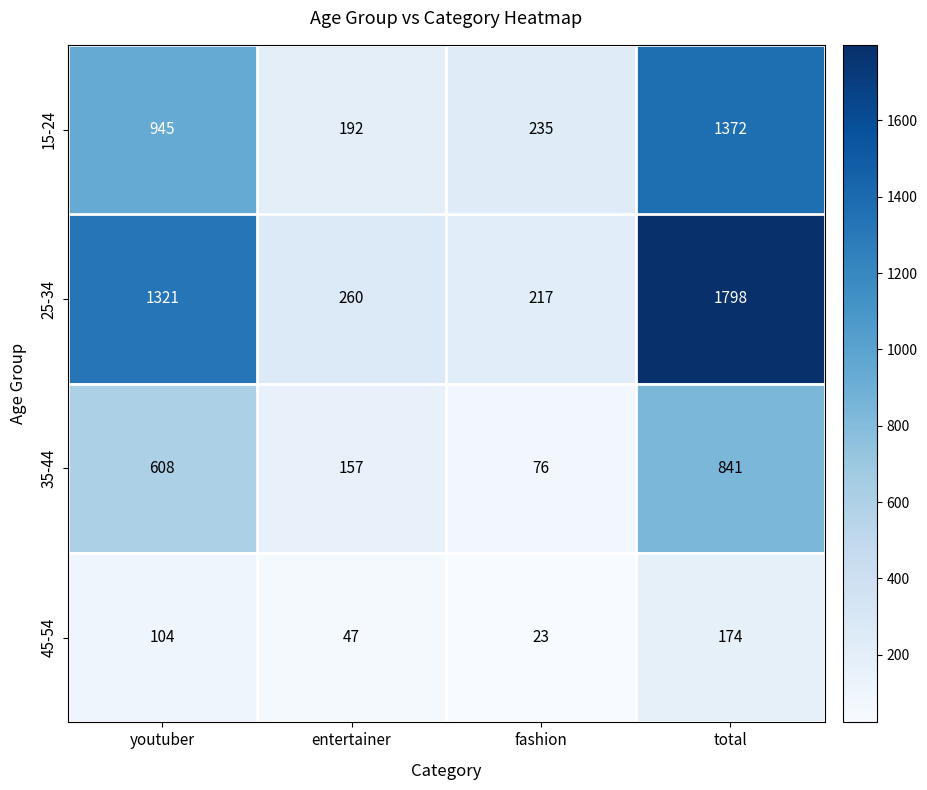

What is the minimum value shown in the chart?

23